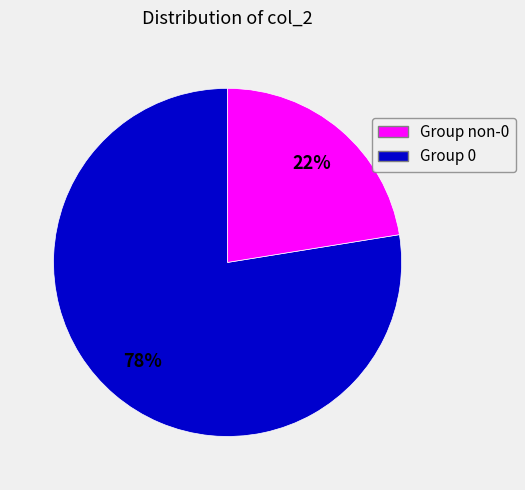

To the nearest percent, what is the average slice percentage?

50%